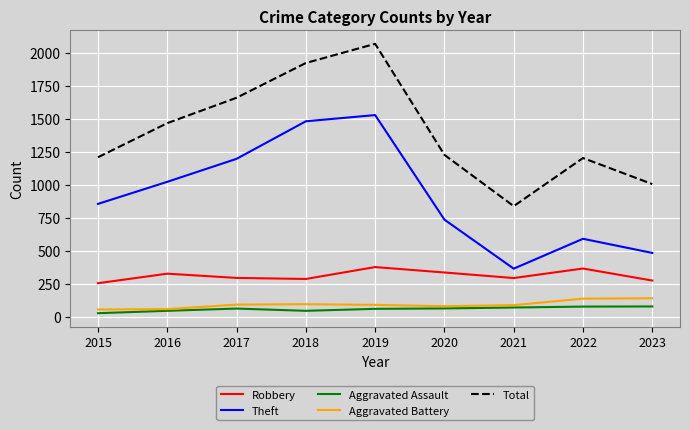

What is the sum of the Total values at 2015 and 2018?

3131